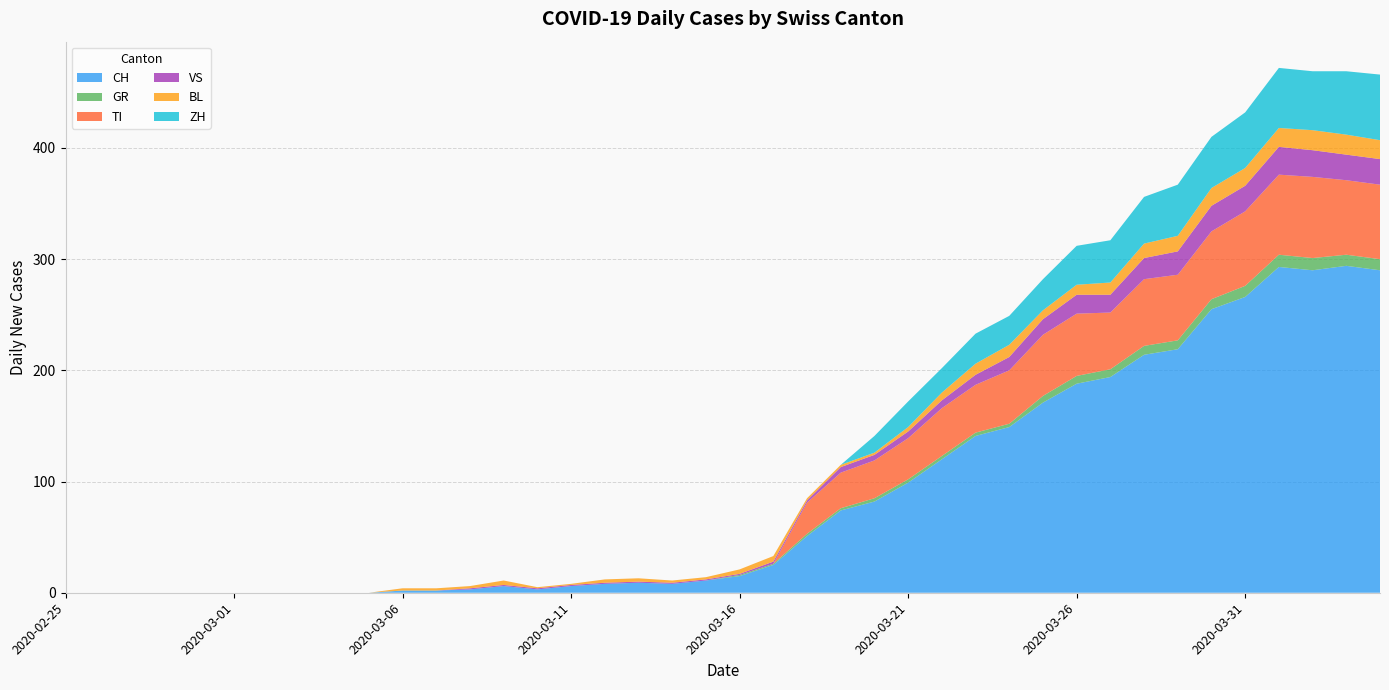

Reading left to right, what are all the values shown in this chart?

CH: 0	0	0	0	0	0	0	0	0	0	2	2	3	6	3	6	8	9	8	11	15	25	51	74	82	99	120	141	149	171	188	194	214	219	255	266	293	290	294	290
GR: 0	0	0	0	0	0	0	0	0	0	0	0	0	0	0	0	0	0	0	0	1	1	2	2	3	3	3	3	3	6	7	7	8	8	9	10	11	11	10	10
TI: 0	0	0	0	0	0	0	0	0	0	0	0	0	0	0	0	0	0	0	0	0	0	28	32	34	37	43	43	48	55	56	51	60	59	61	67	72	73	67	67
VS: 0	0	0	0	0	0	0	0	0	0	0	0	1	1	1	1	1	1	1	1	1	2	2	5	5	6	7	9	12	14	17	16	19	21	23	23	25	24	23	23
BL: 0	0	0	0	0	0	0	0	0	0	2	2	2	4	1	1	3	3	2	2	4	5	2	2	2	4	7	10	11	8	9	11	13	14	16	16	17	18	18	17
ZH: 0	0	0	0	0	0	0	0	0	0	0	0	0	0	0	0	0	0	0	0	0	0	0	0	15	23	22	27	26	28	35	38	42	46	46	50	54	53	57	59